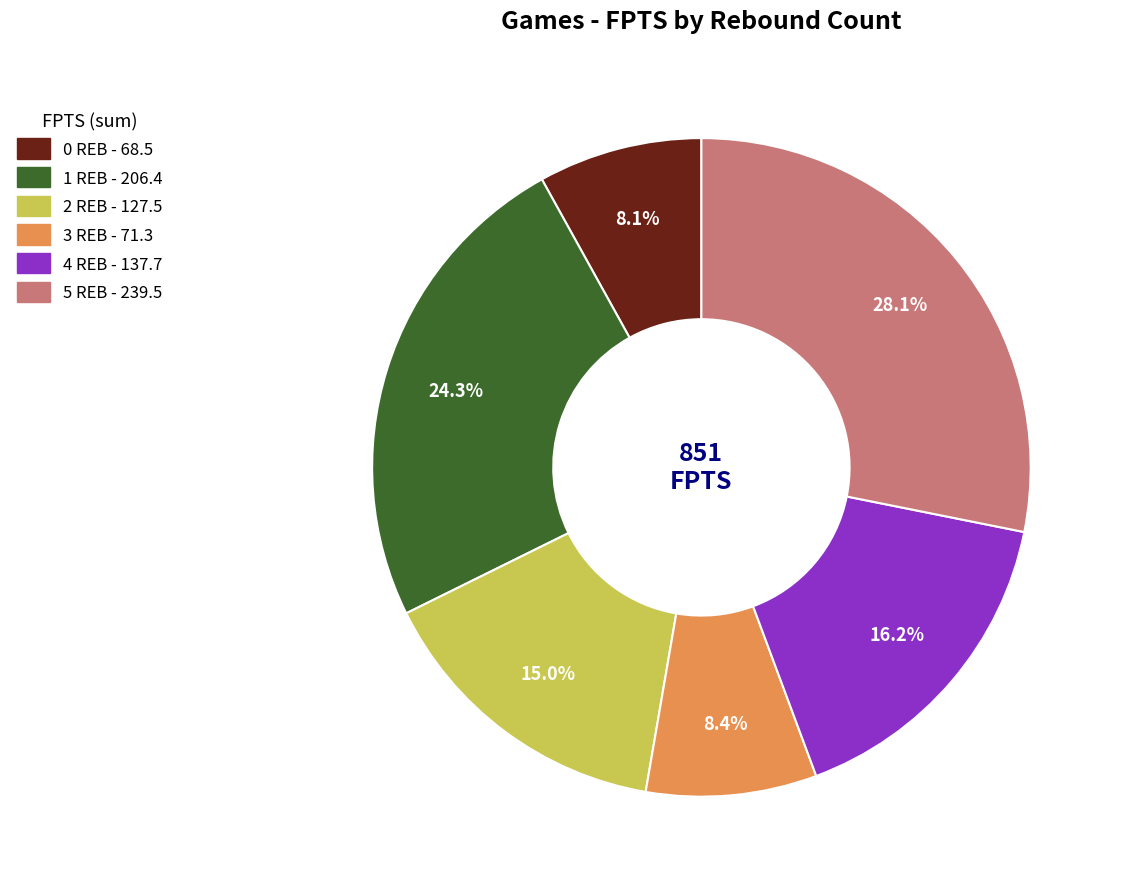

How many slices are in this pie chart?

6